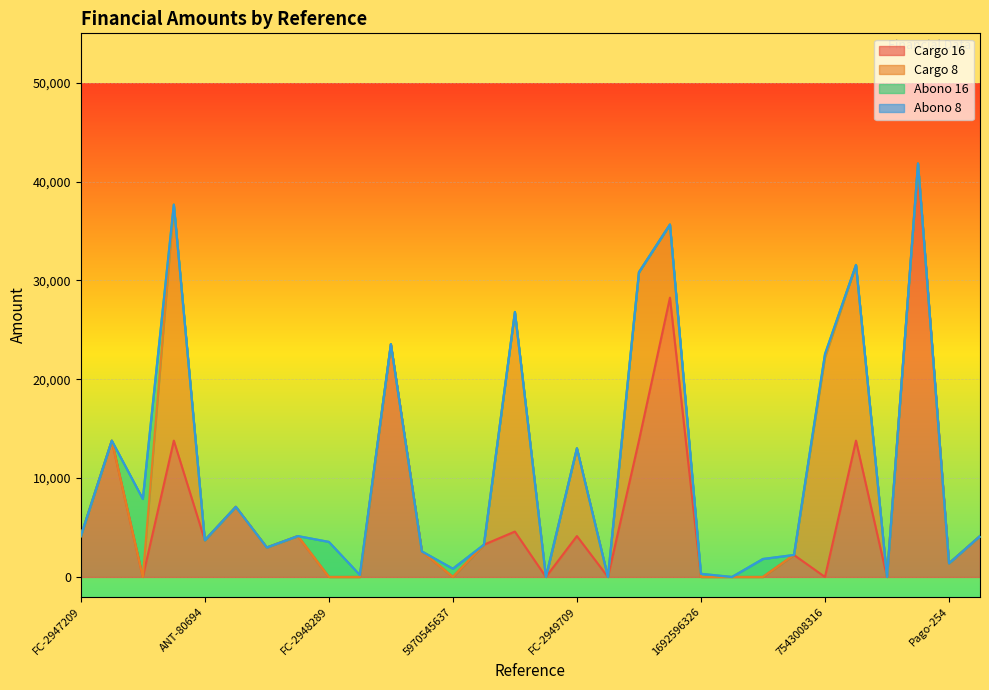

At which label does Cargo 16 first exceed 3262?

FC-2947209